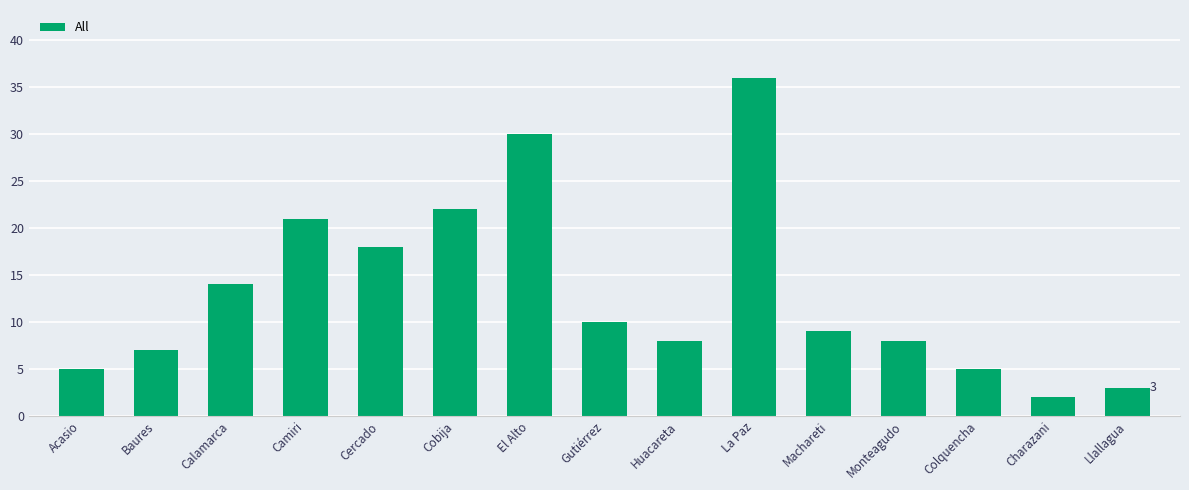

What is the change in value from Baures to Charazani?

-5